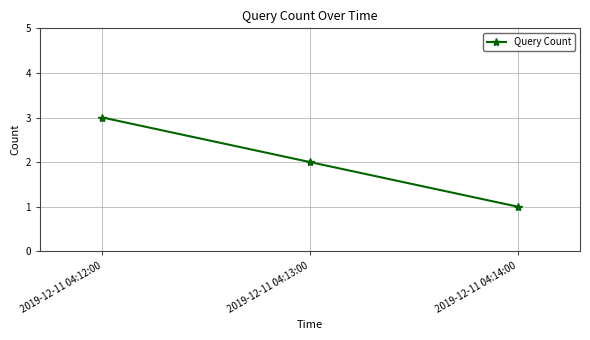

True or false: the data shows 2 at 2019-12-11 04:12:00.

False